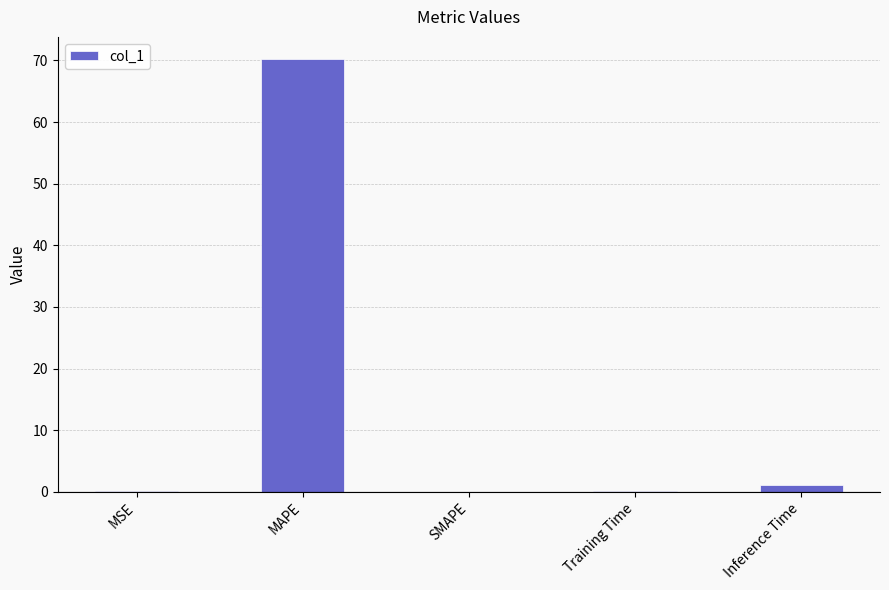

Which label corresponds to the largest value in the chart?

MAPE